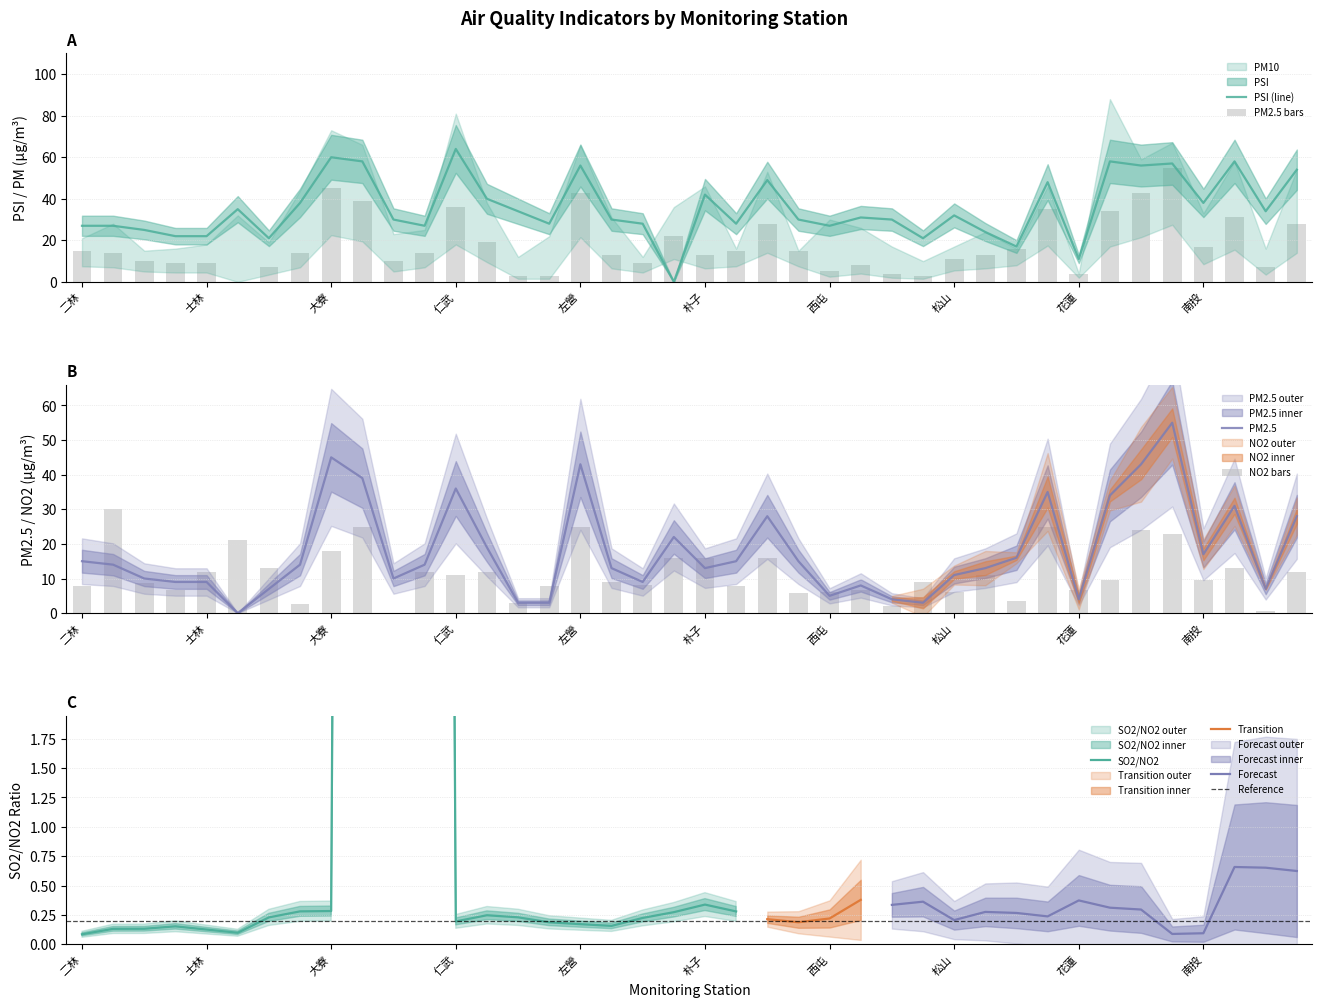

Count the number of categories in the chart.

40